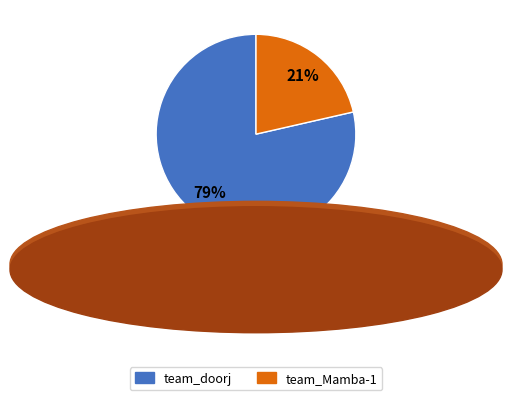

To the nearest percent, what portion does team_doorj represent?

79%